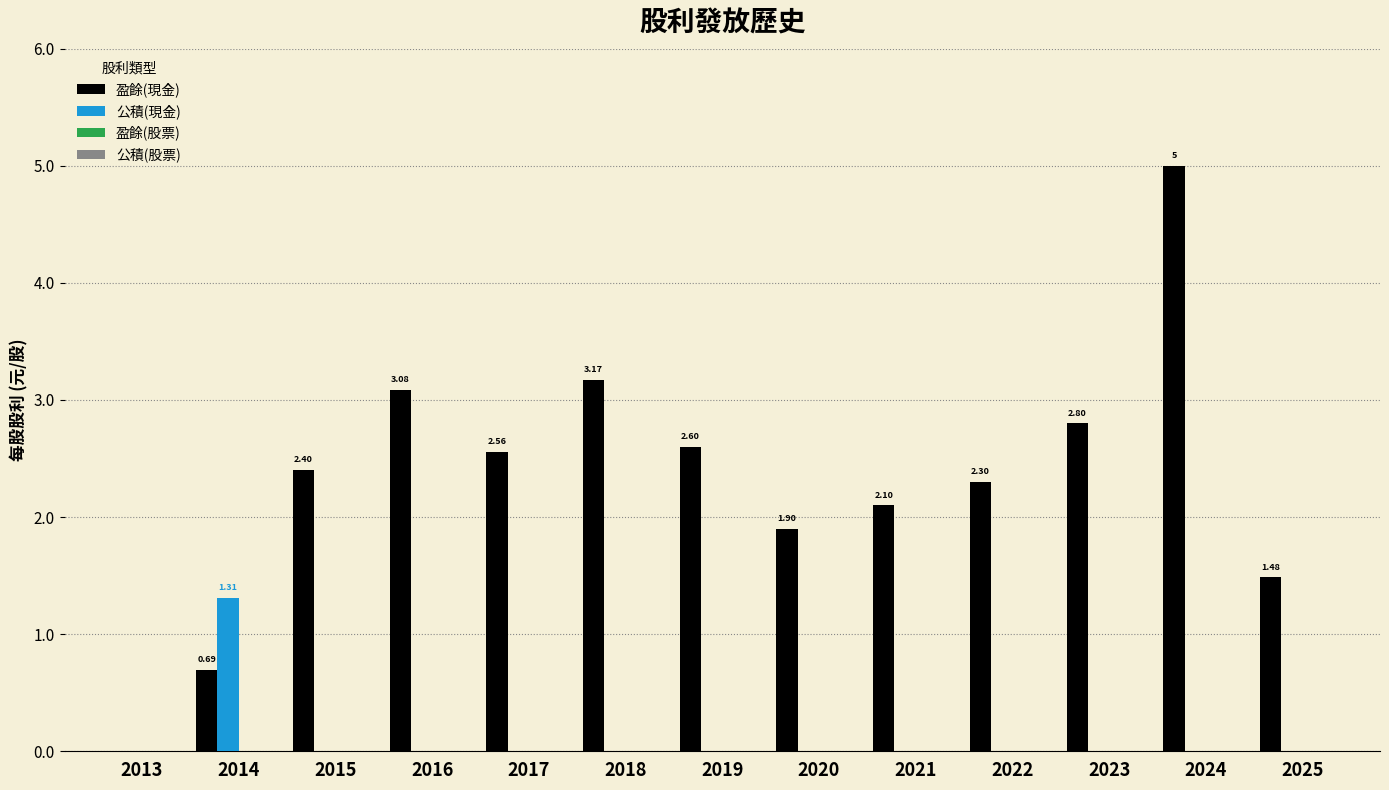

Which series has the largest total across all categories?

盈餘(現金)